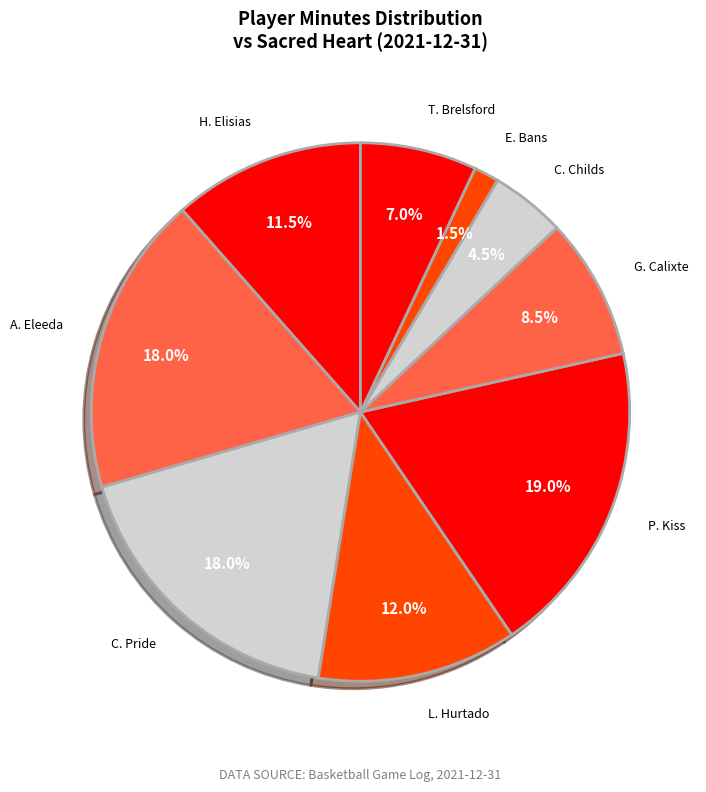

How many slices are in this pie chart?

9